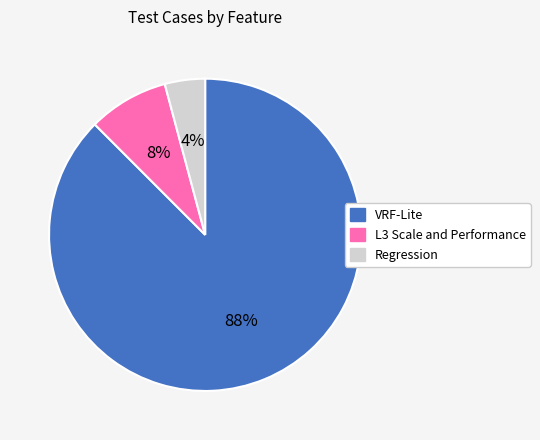

Rank the categories by value from lowest to highest.

Regression, L3 Scale and Performance, VRF-Lite